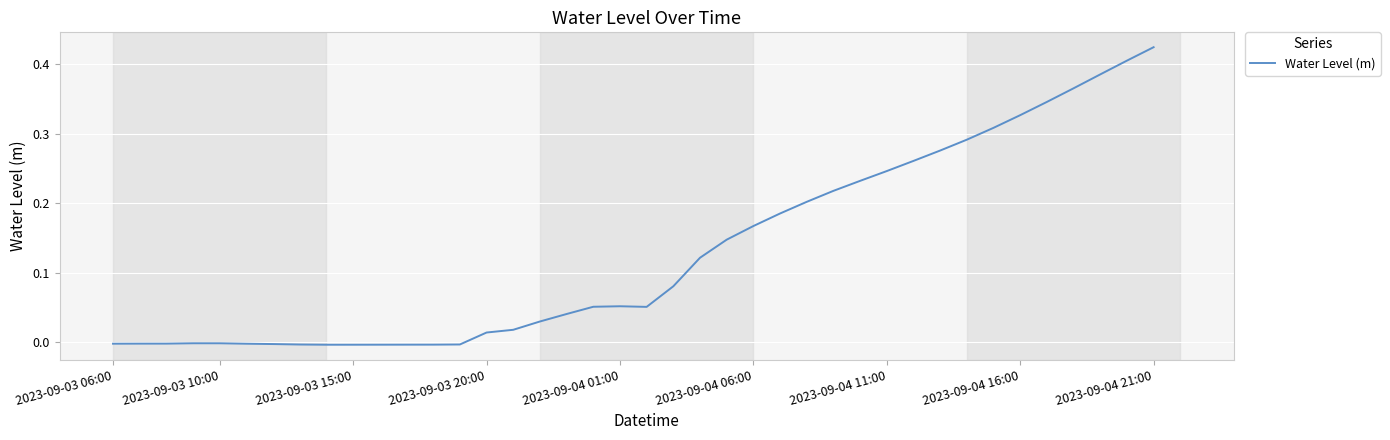

Does the chart display data point markers on the line(s)?

No